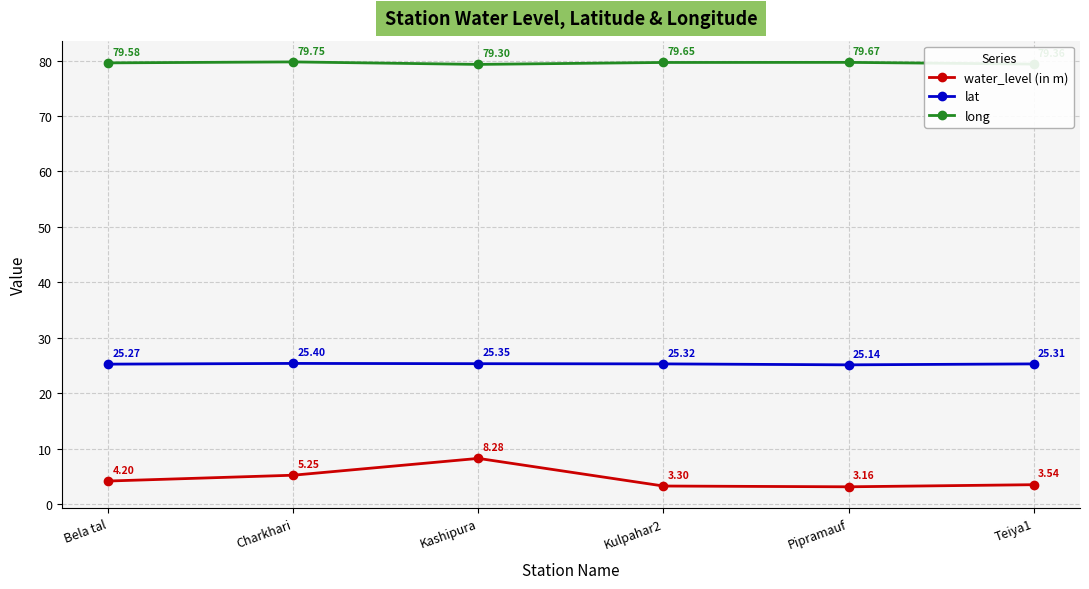

At which label does lat reach its minimum?

Pipramauf